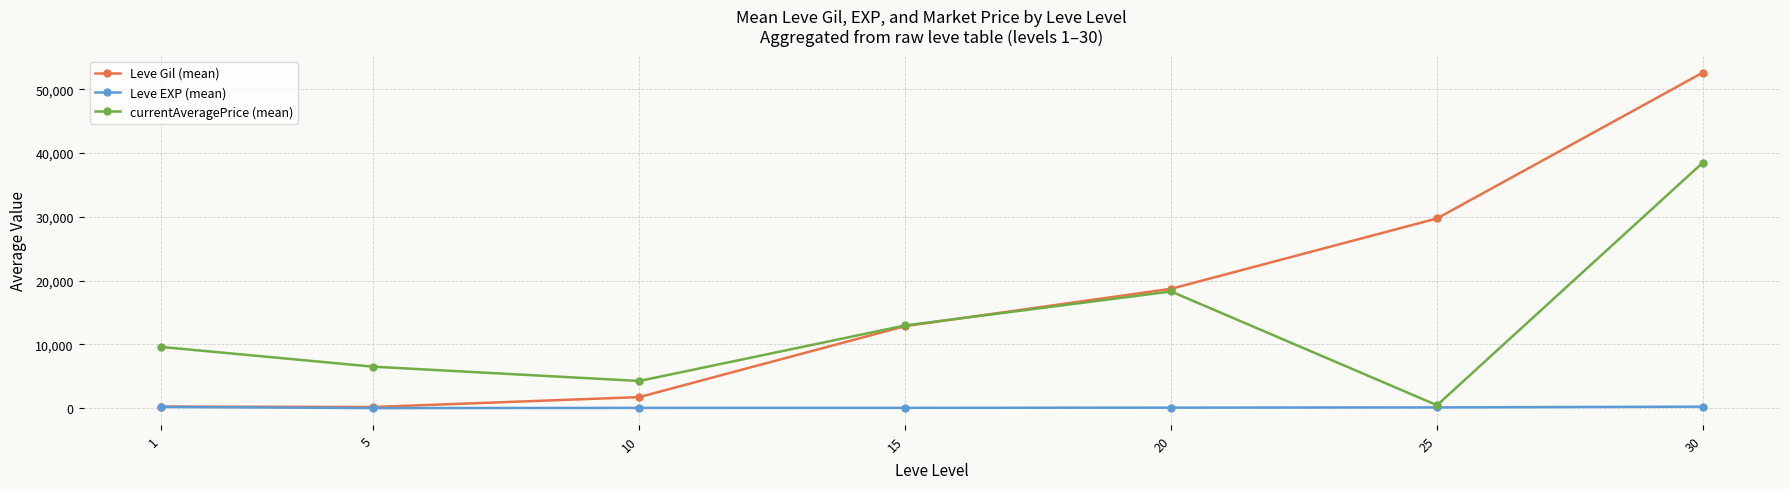

What is the maximum value shown in the chart?

52607.5